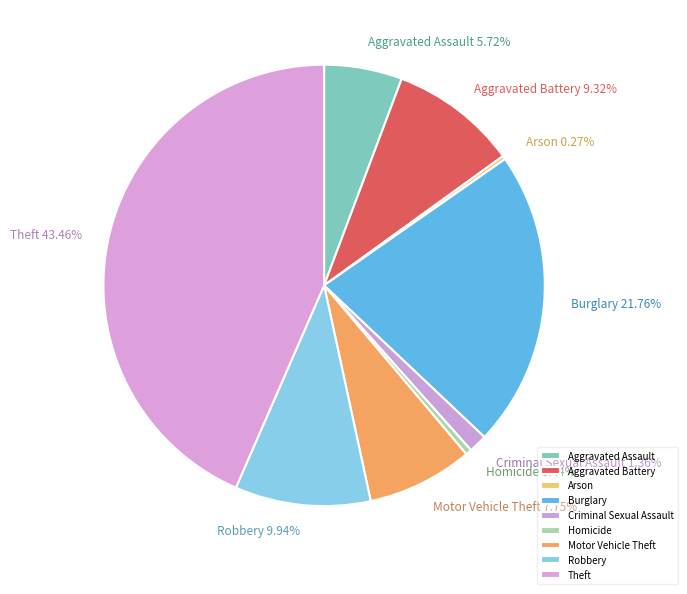

To the nearest percent, what is the difference between the Motor Vehicle Theft and Aggravated Assault slice percentages?

2%